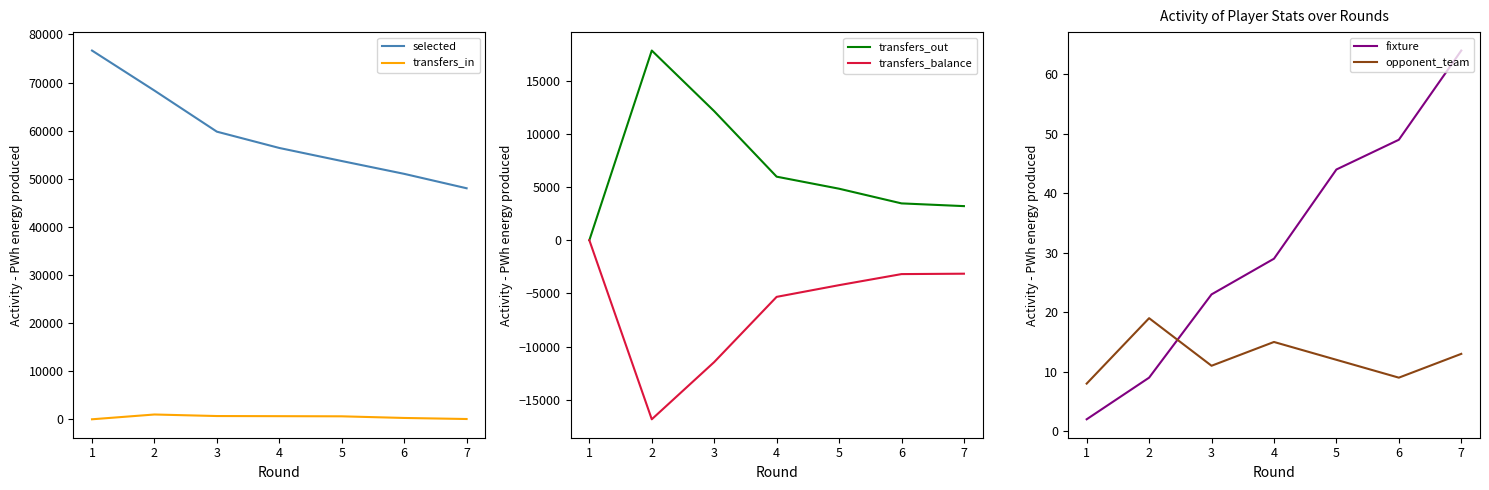

List the labels in order of selected value, smallest first.

7, 6, 5, 4, 3, 2, 1